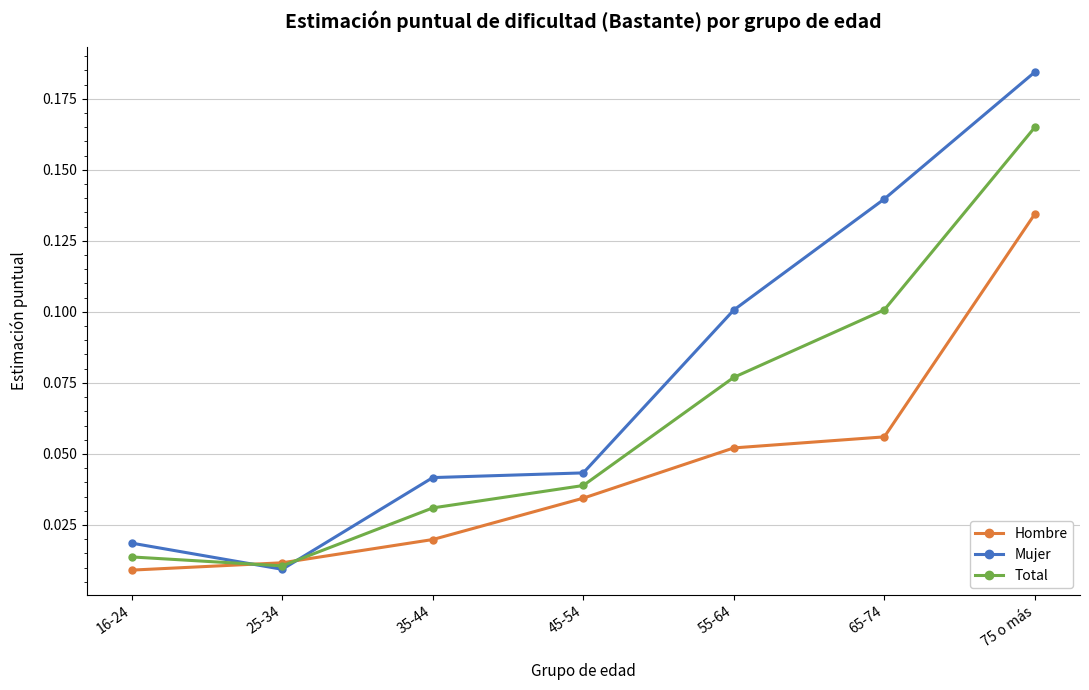

The value of Mujer at 65-74 is 0.1. True or false?

True